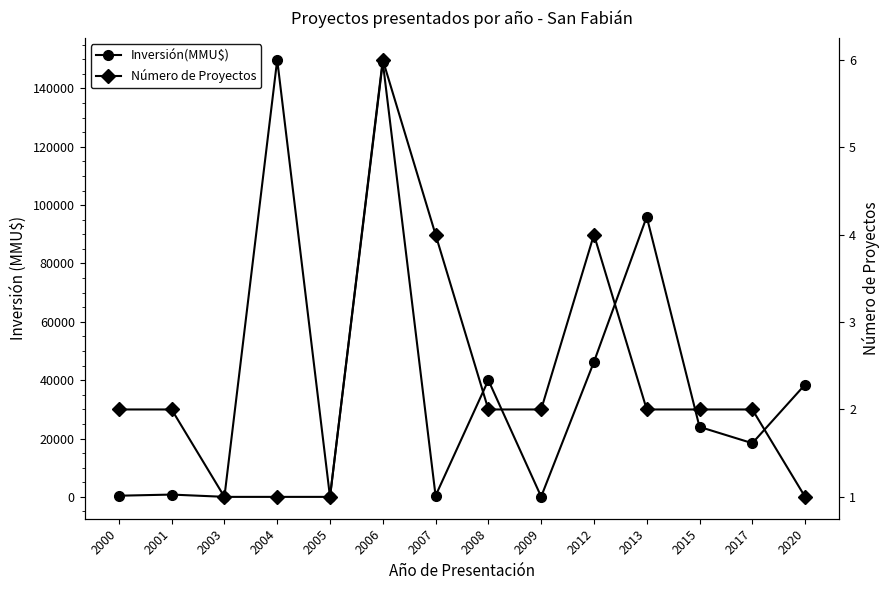

Is this an area chart (filled region under the line)?

No